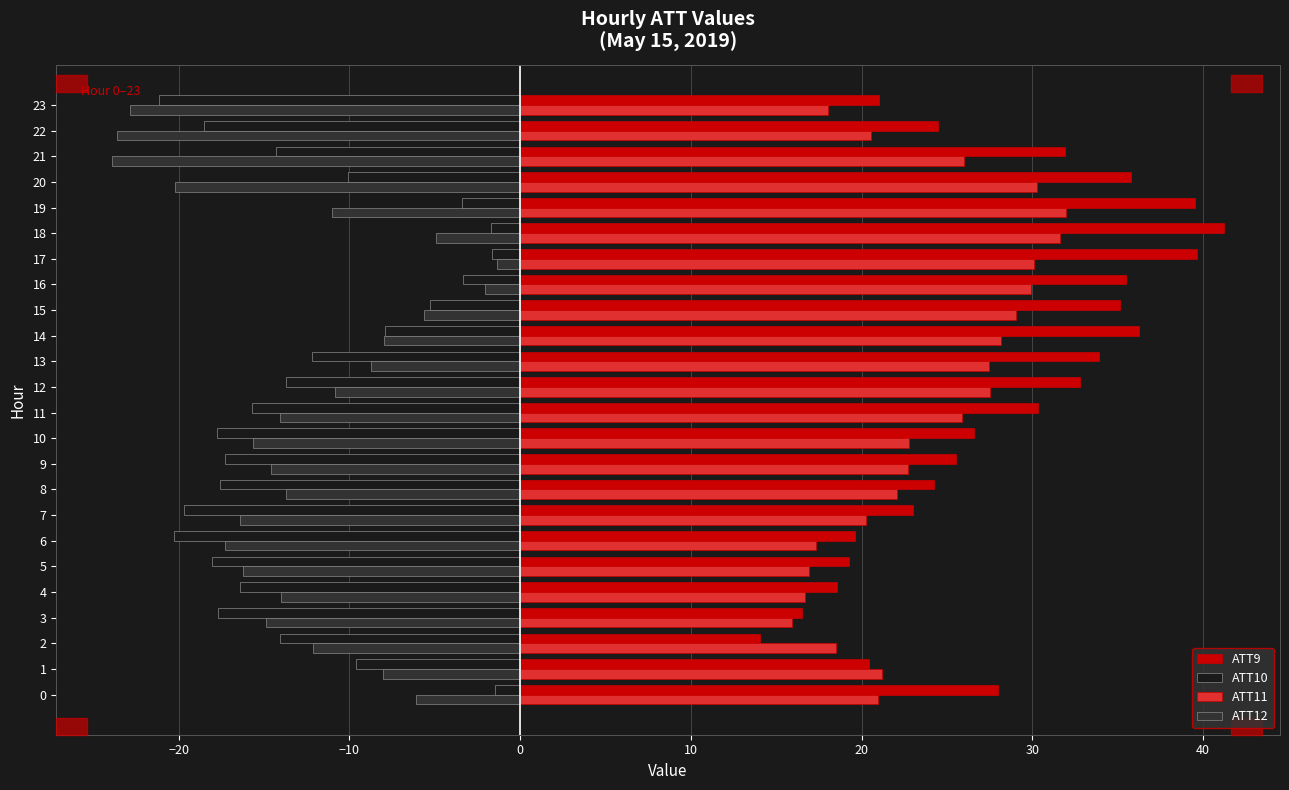

Is it true that ATT11 equals 50.3 at 15?

False